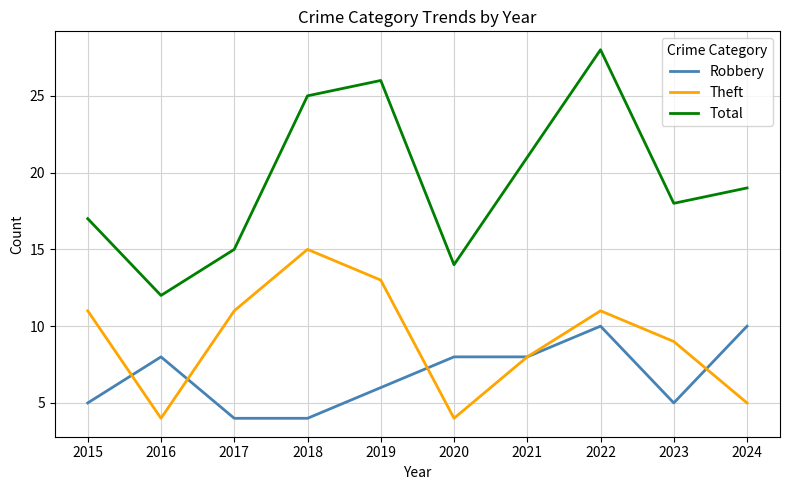

Rank the categories by Total value from highest to lowest.

2022, 2019, 2018, 2021, 2024, 2023, 2015, 2017, 2020, 2016